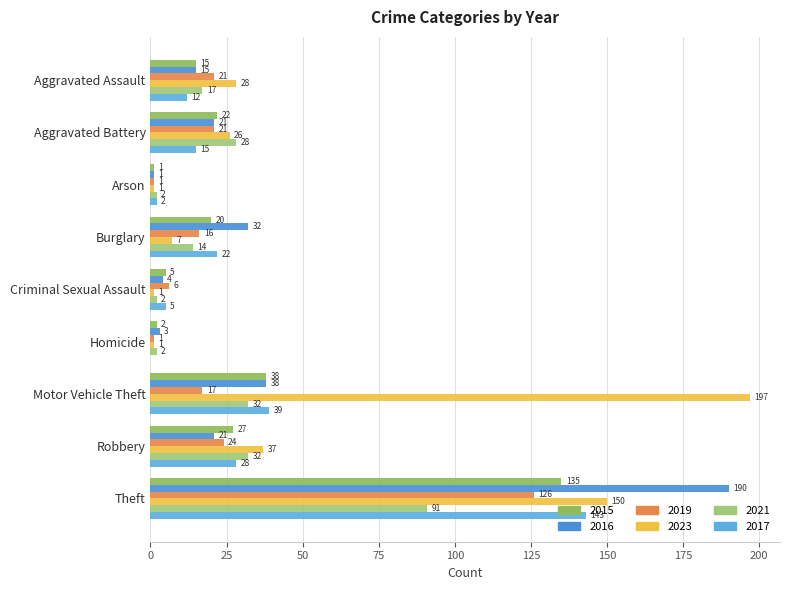

How many data points does each series have?

9